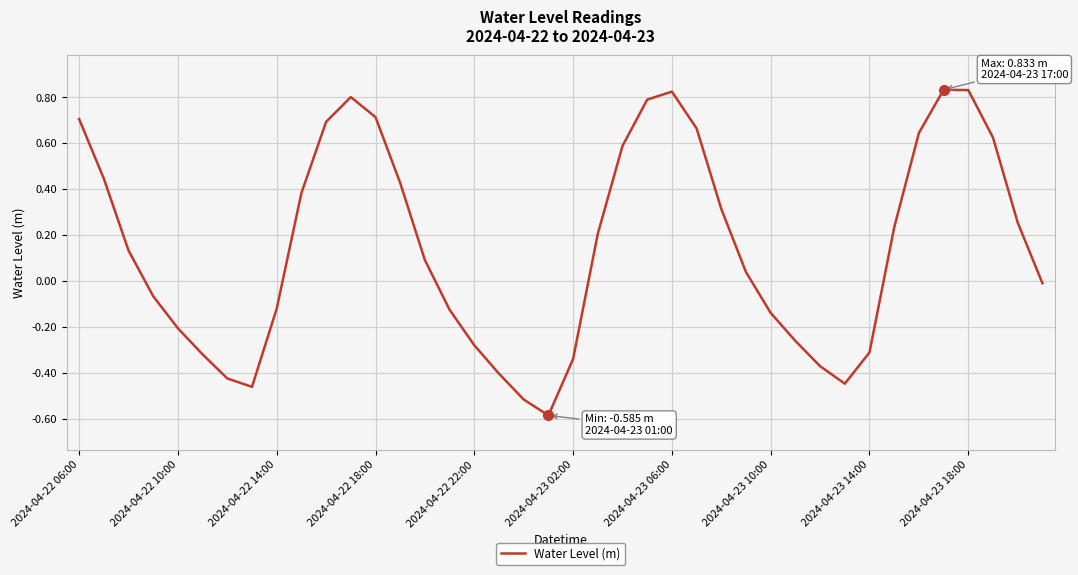

What is the difference between the maximum and minimum values?

1.4